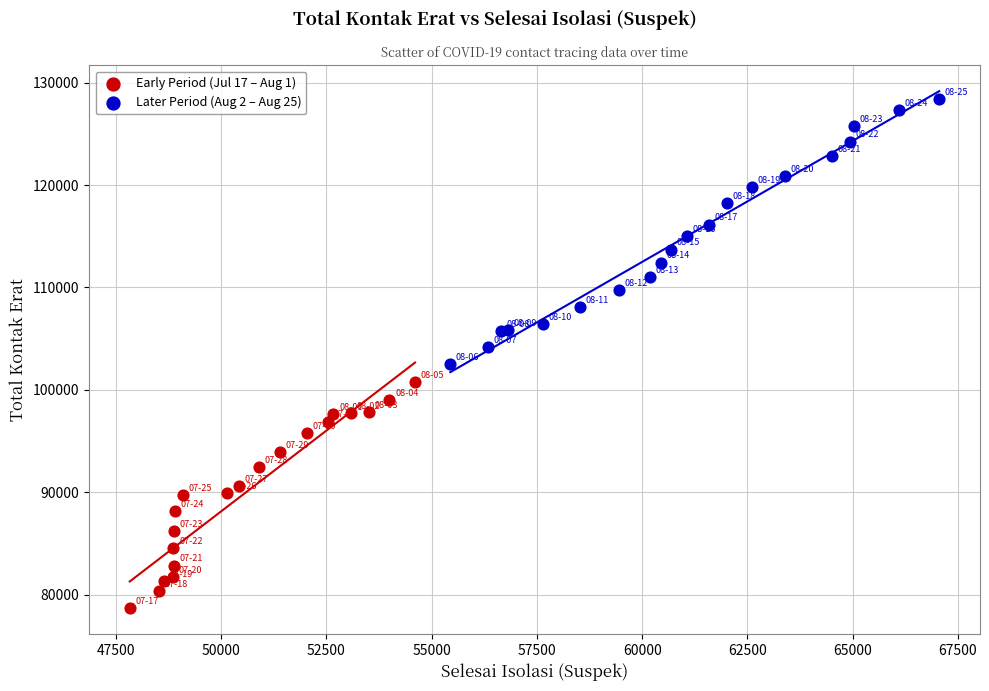

Which series reaches the minimum Y coordinate?

Early Period (Jul 17 – Aug 1)